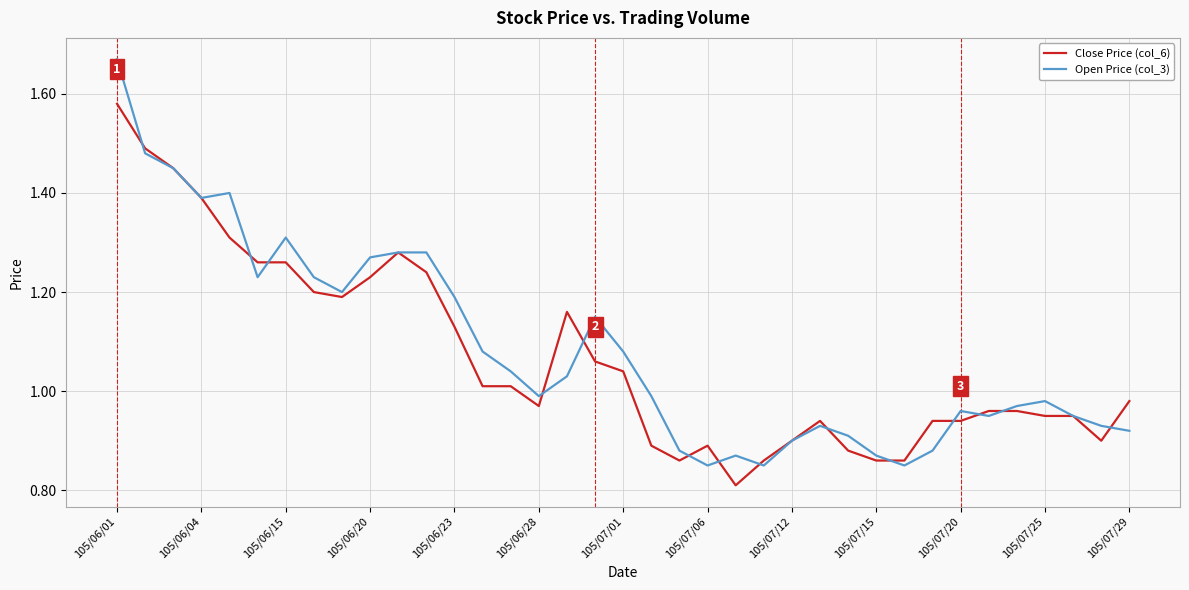

True or false: Open Price (col_3) has more than 1 interior local peaks.

True